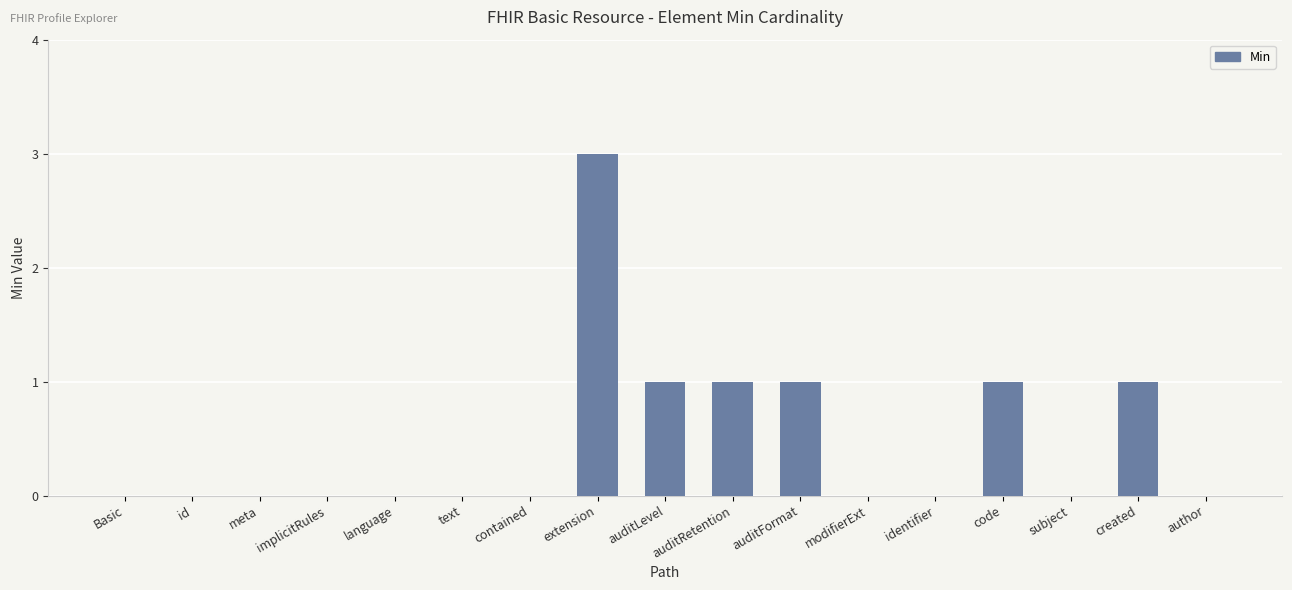

Which label corresponds to the largest value in the chart?

extension